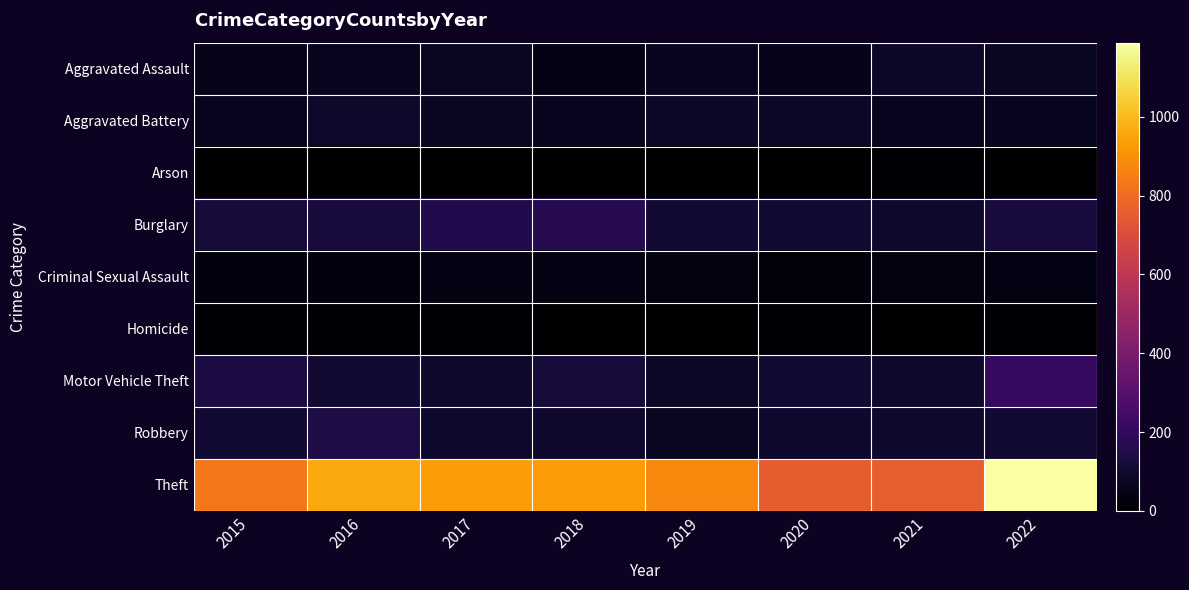

Between 2021 and 2020, which is larger?

2021